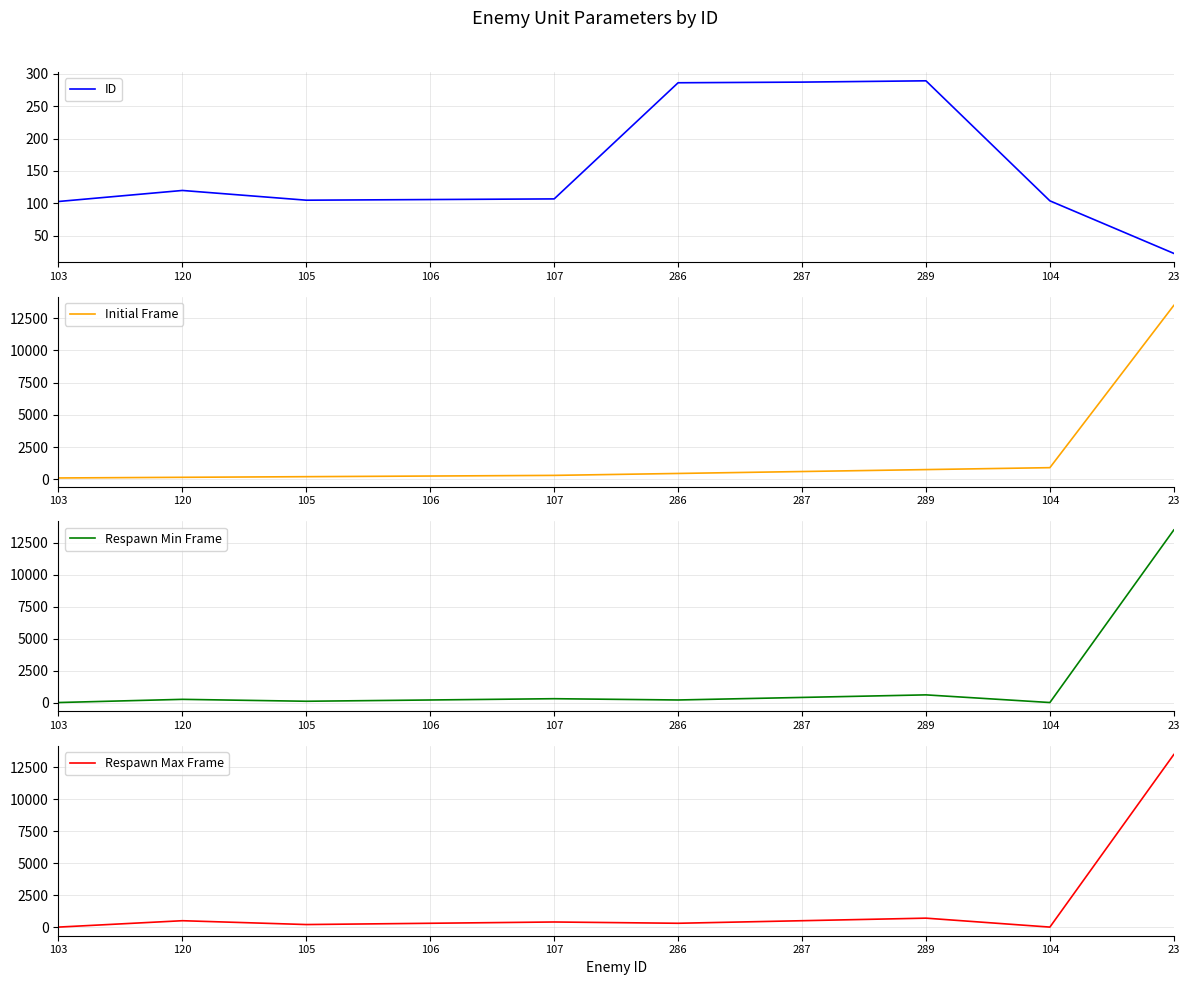

Which series has the largest total across all categories?

Initial Frame